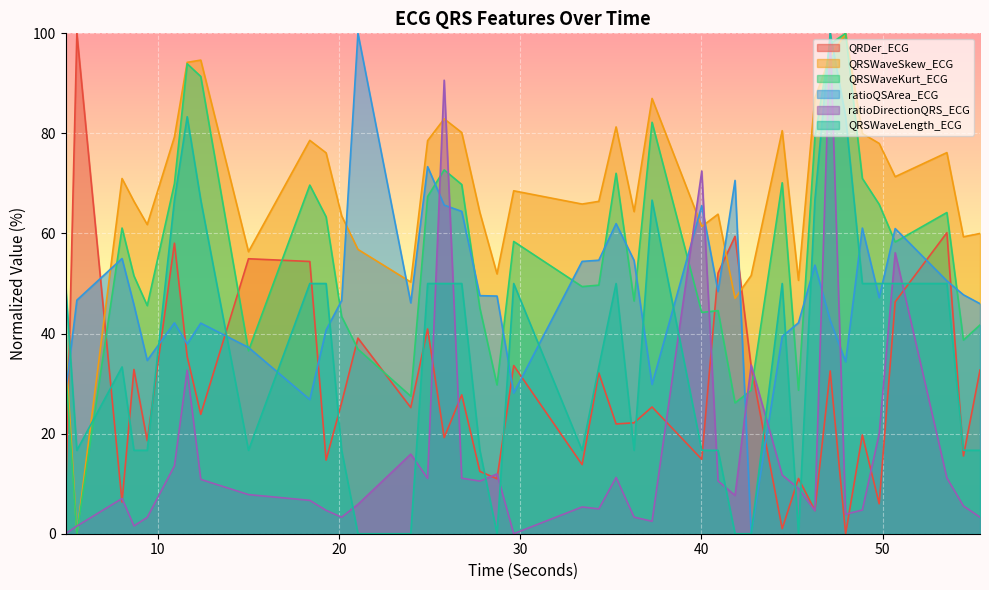

List the labels in order of QRDer_ECG value, smallest first.

47.953125, 44.453125, 46.2578125, 4.9140625, 49.8046875, 8.03125, 28.71875, 45.3515625, 27.7734375, 33.4140625, 19.2890625, 40.015625, 54.453125, 9.421875, 25.8046875, 48.875, 35.2890625, 36.28125, 12.375, 23.9609375, 37.2734375, 20.1484375, 26.7734375, 34.3359375, 47.1015625, 55.3671875, 8.6875, 42.7421875, 29.640625, 11.625, 21.046875, 24.890625, 50.6875, 40.9140625, 18.390625, 15.0078125, 10.921875, 41.8515625, 53.5390625, 5.5390625